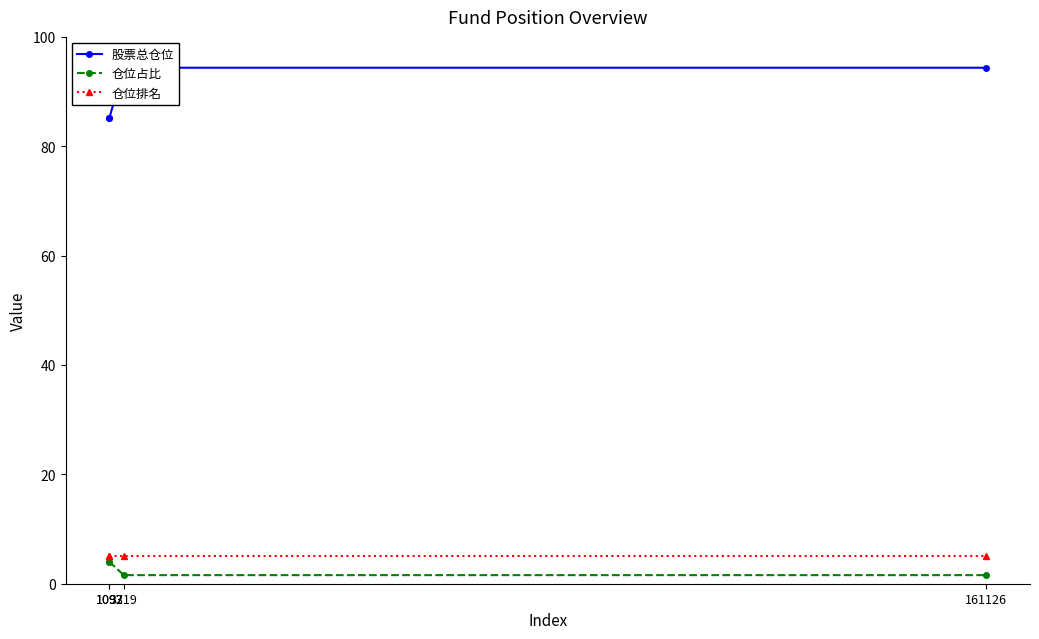

Which has a higher value, 1092 or 3719?

3719